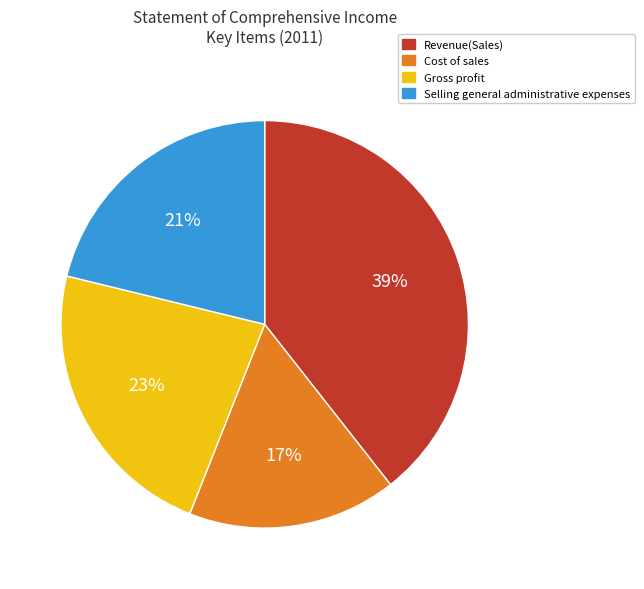

Does Cost of sales represent more than half of the total?

No